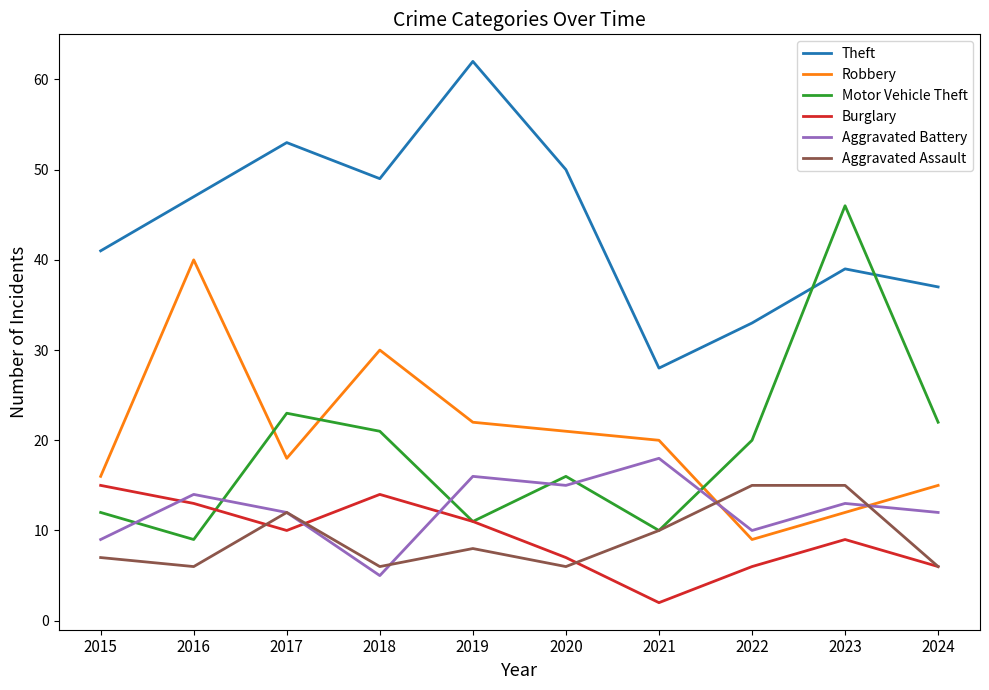

At which category does Aggravated Assault reach its first local peak?

2017